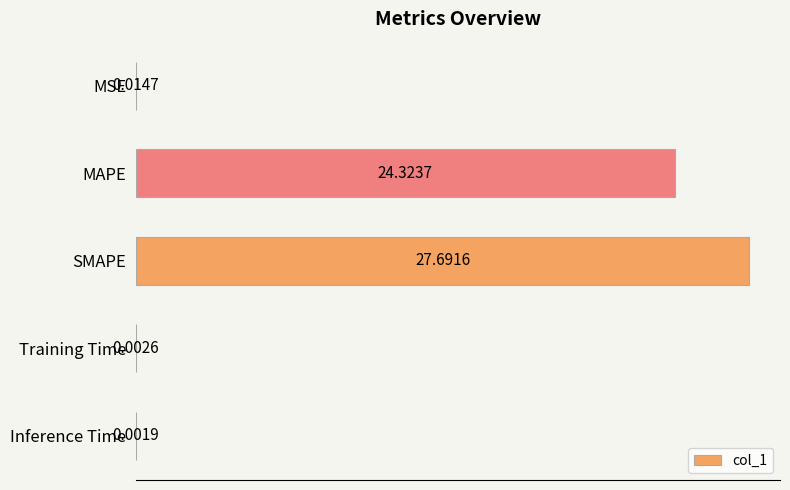

At which category does the chart reach its peak across all series?

SMAPE